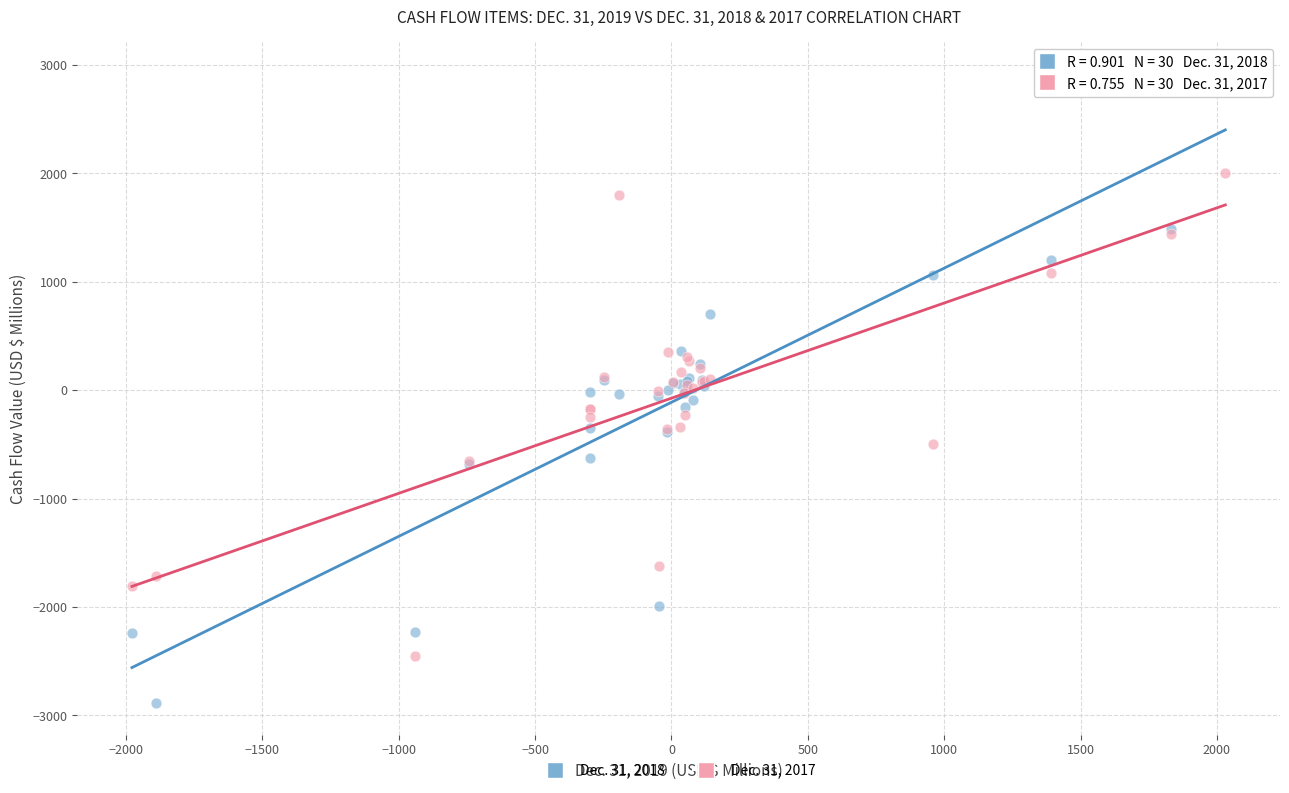

Which series reaches the minimum Y coordinate?

Dec. 31, 2018